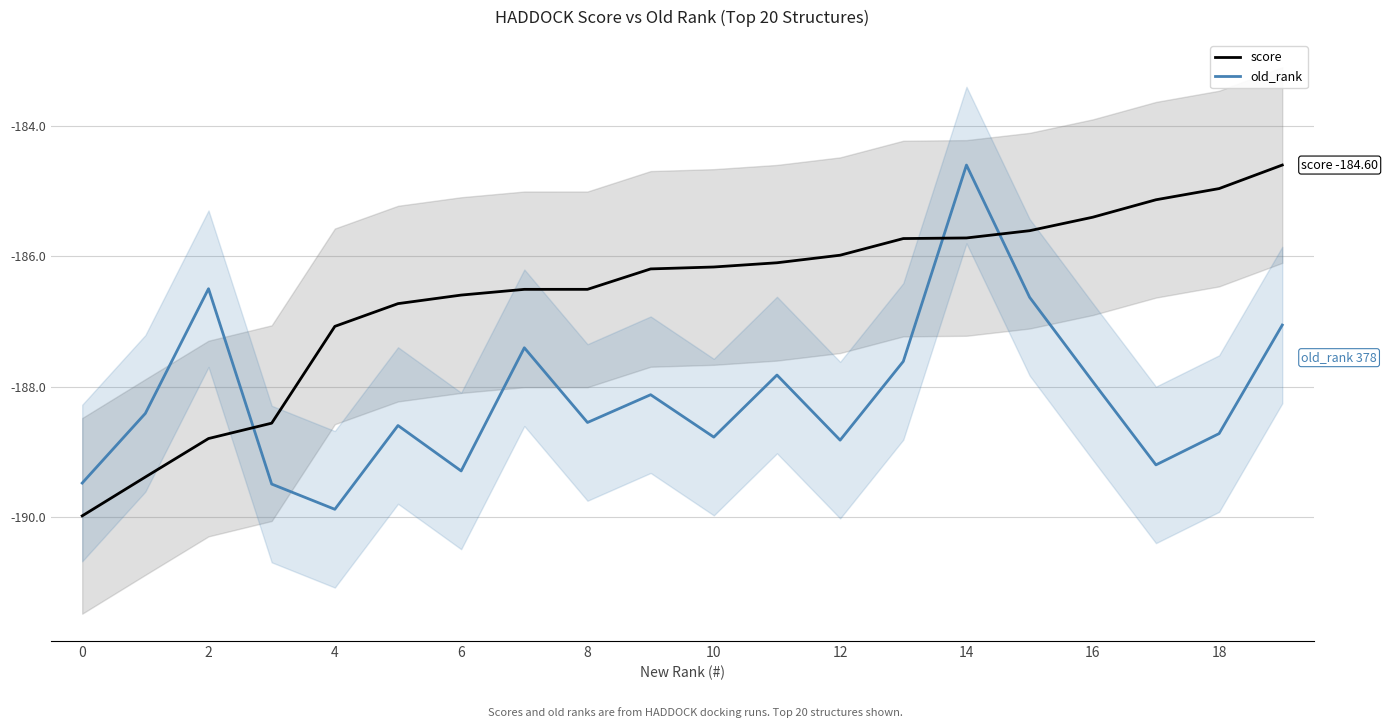

True or false: old_rank and score cross at least once.

True